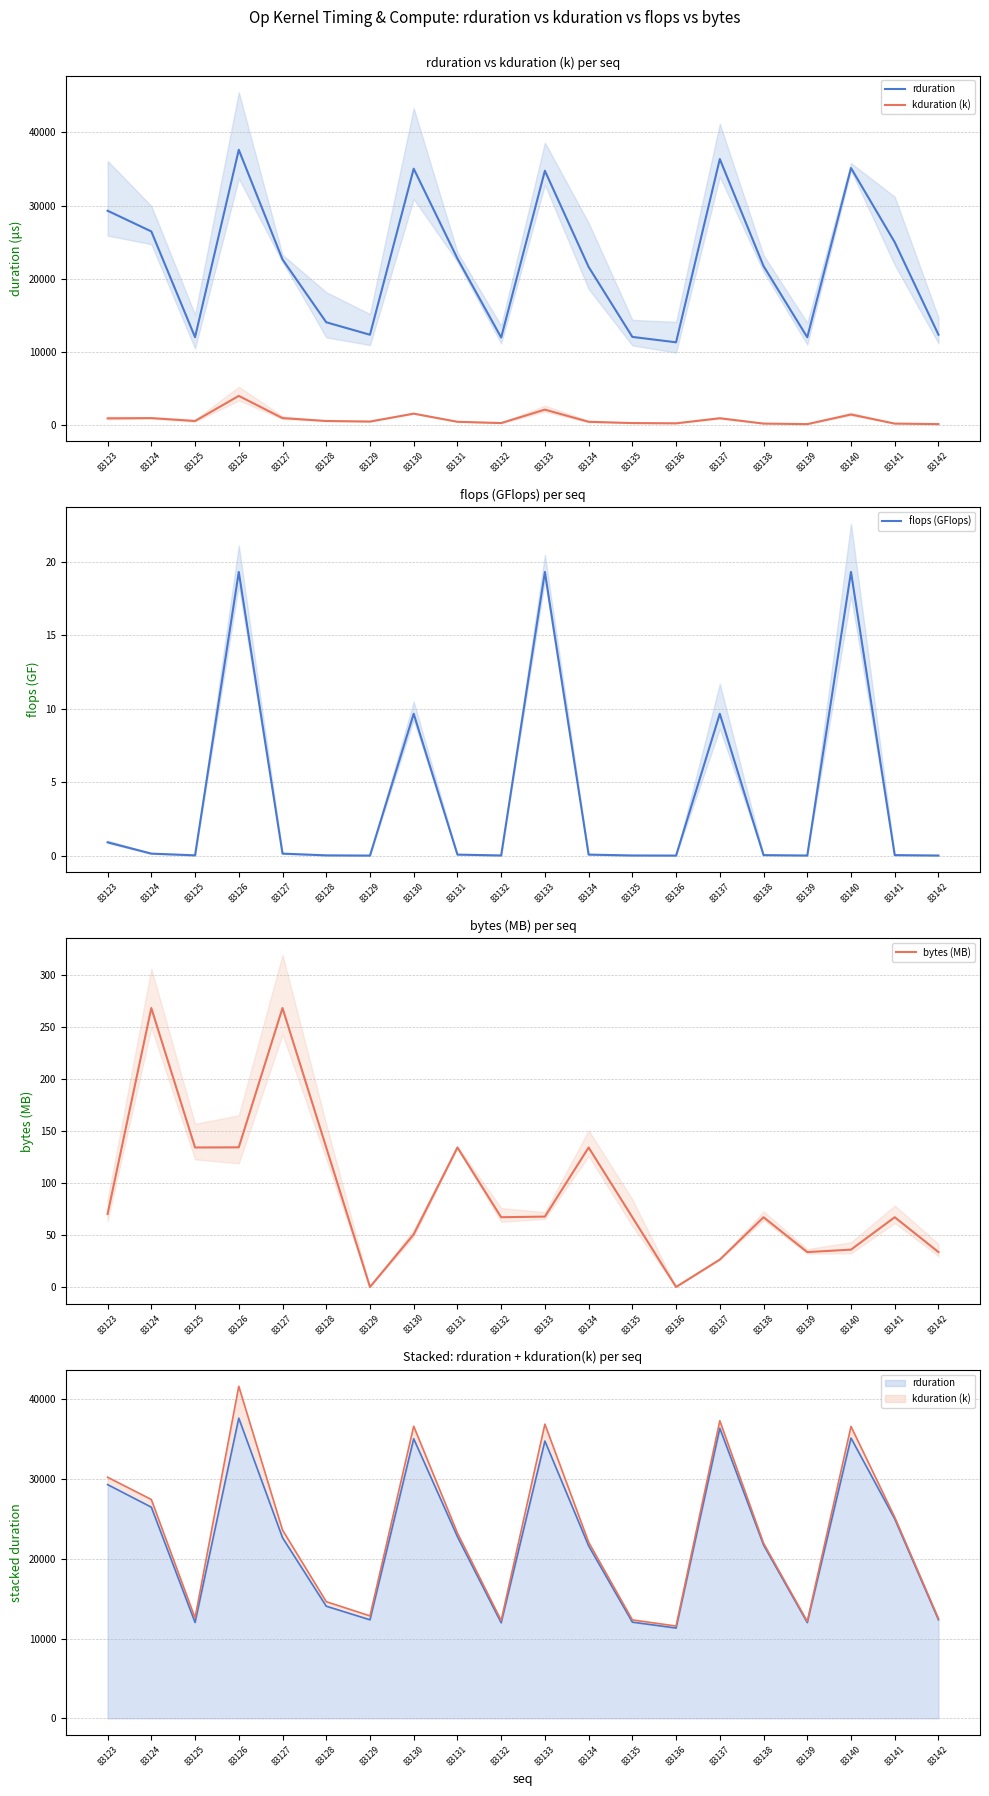

List the labels in order of kduration (k) value, largest first.

83126, 83133, 83130, 83140, 83127, 83124, 83137, 83123, 83128, 83125, 83129, 83131, 83134, 83132, 83135, 83136, 83138, 83141, 83142, 83139